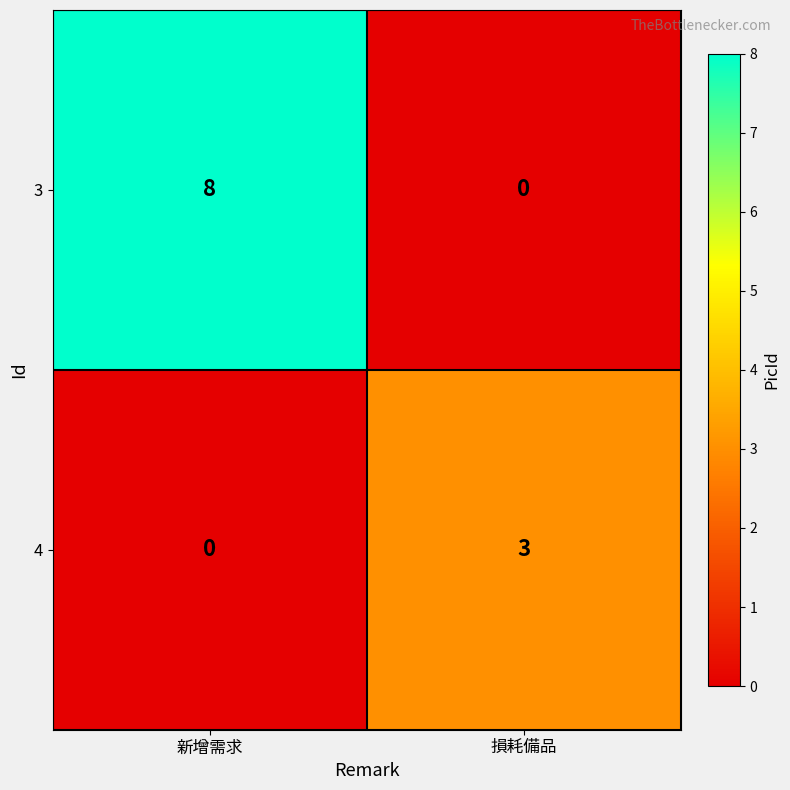

What is the difference between the highest and lowest values at 損耗備品?

3